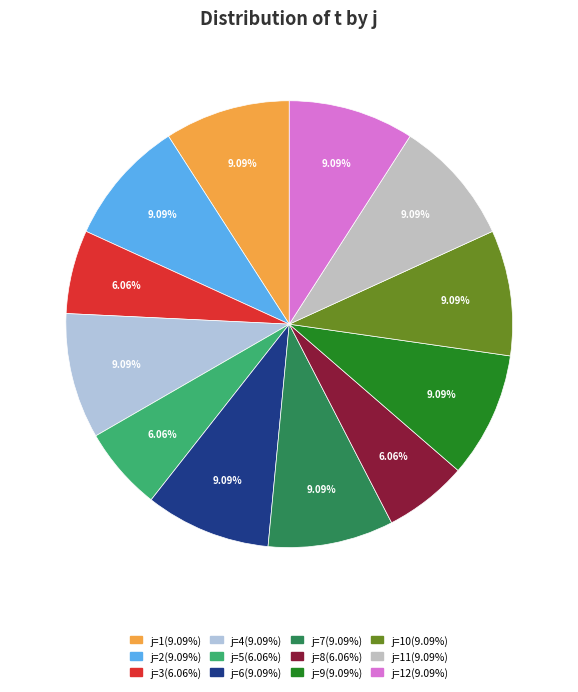

Does any single category account for the majority?

No